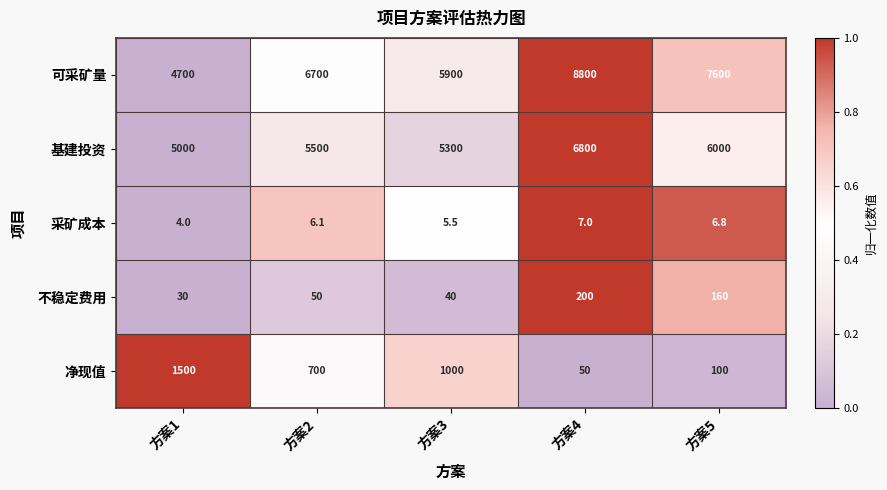

Between 方案1 and 方案2, which series saw the biggest shift?

可采矿量